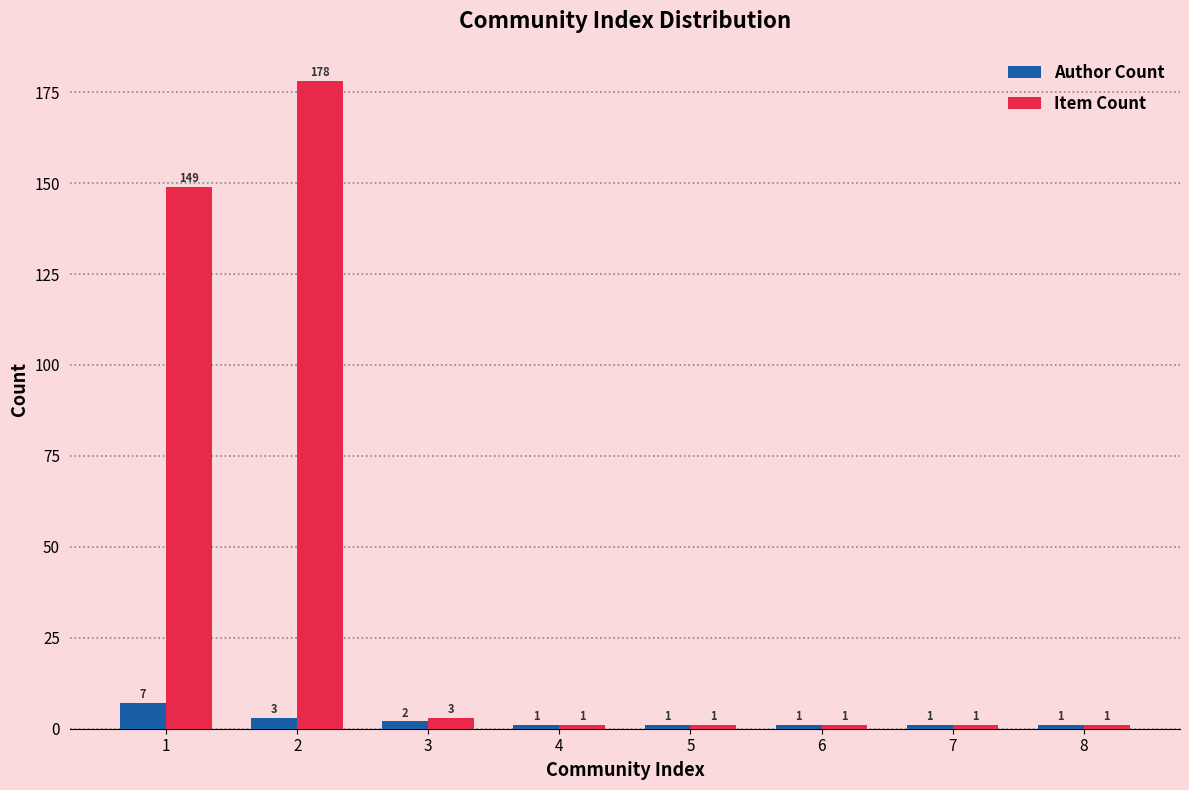

Reading right to left, extract all data points from this chart.

Author Count: 8=1	7=1	6=1	5=1	4=1	3=2	2=3	1=7
Item Count: 8=1	7=1	6=1	5=1	4=1	3=3	2=178	1=149